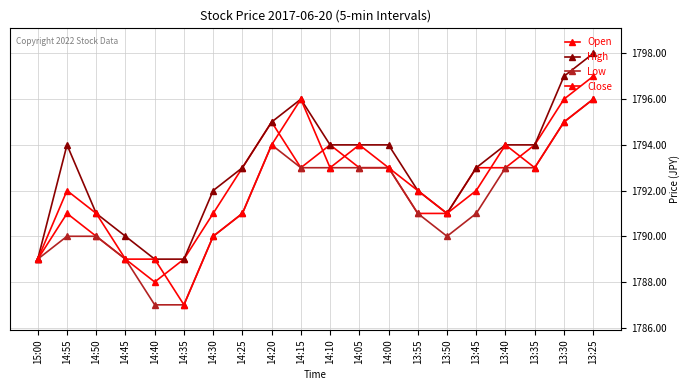

Is this an area chart (filled region under the line)?

No